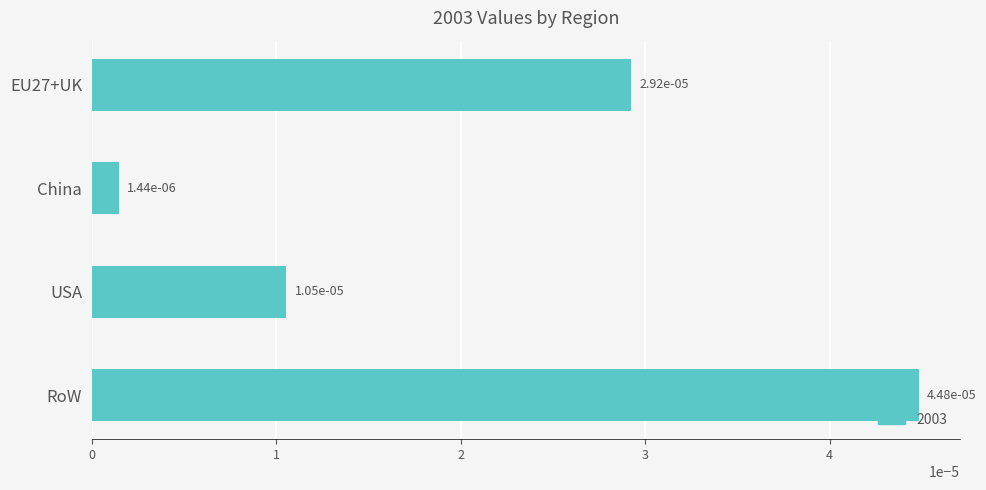

What position from the top is USA?

3